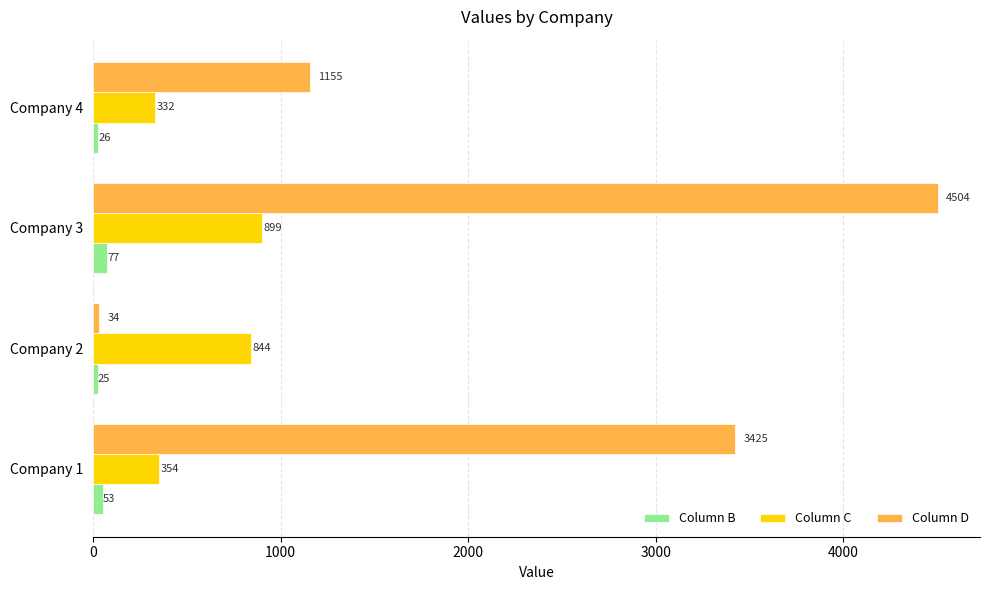

Which series has the largest range (max minus min)?

Column D